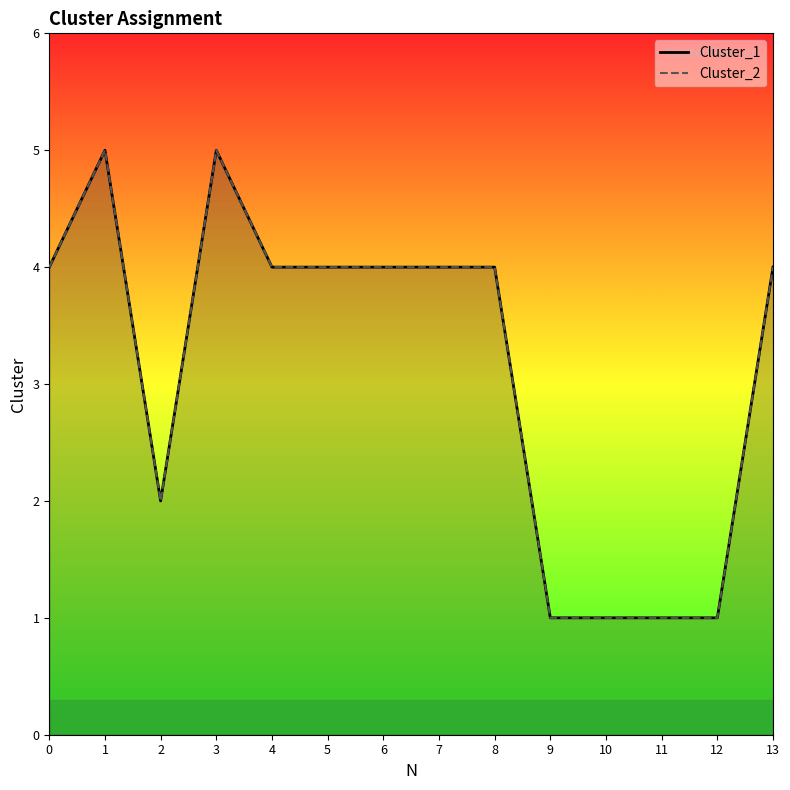

True or false: Cluster_1 and Cluster_2 intersect in this chart.

False